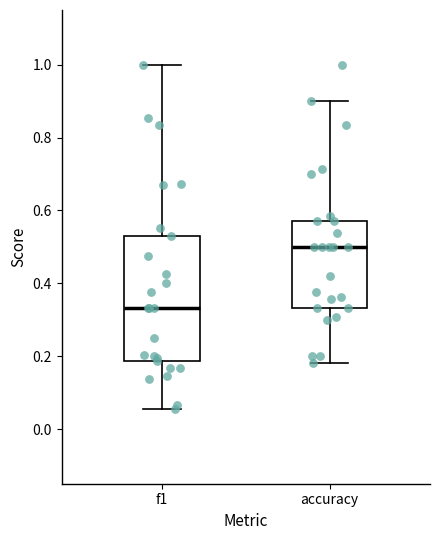

Reading left to right, transcribe this box plot: for each box, give where its median line is, the range the box spans, and where its two whiskers end, as read against the y-axis. The values are not printed on the chart, so give them approximately, as read against the axis.

f1: median 0.34, box 0.18 to 0.54, whiskers 0.06 to 1.00
accuracy: median 0.50, box 0.34 to 0.58, whiskers 0.18 to 0.90